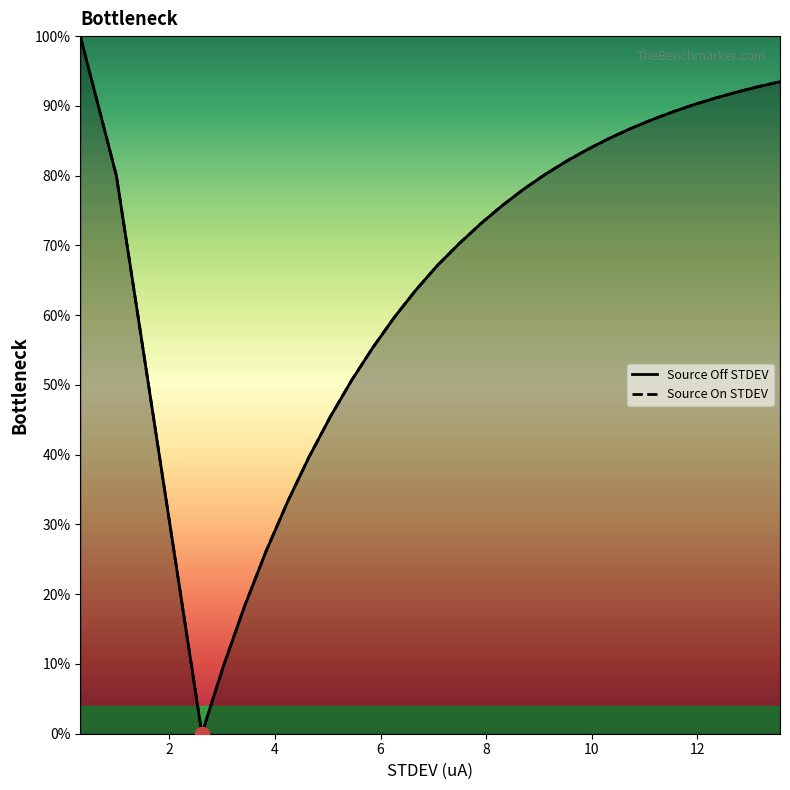

List the series in order of their peak value, highest first.

Source Off STDEV, Source On STDEV